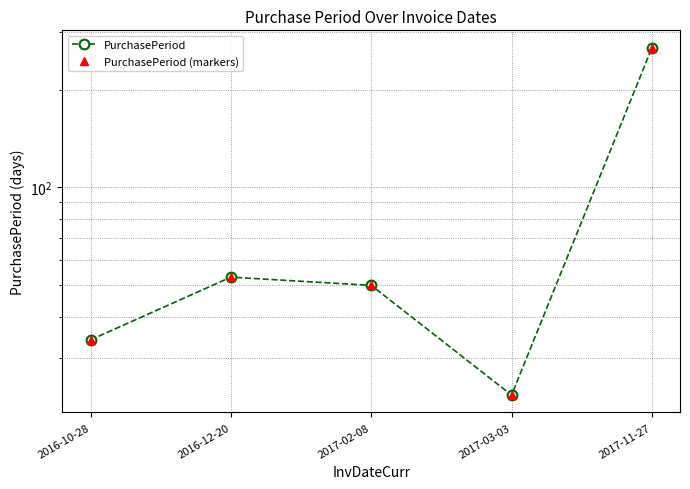

List the labels in order of PurchasePeriod (markers) value, smallest first.

2017-03-03, 2016-10-28, 2017-02-08, 2016-12-20, 2017-11-27